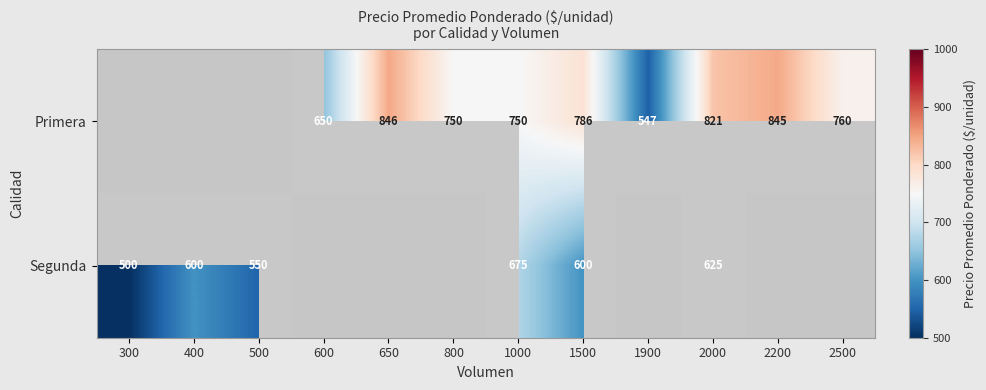

At which category is the sum across all series the highest?

2000